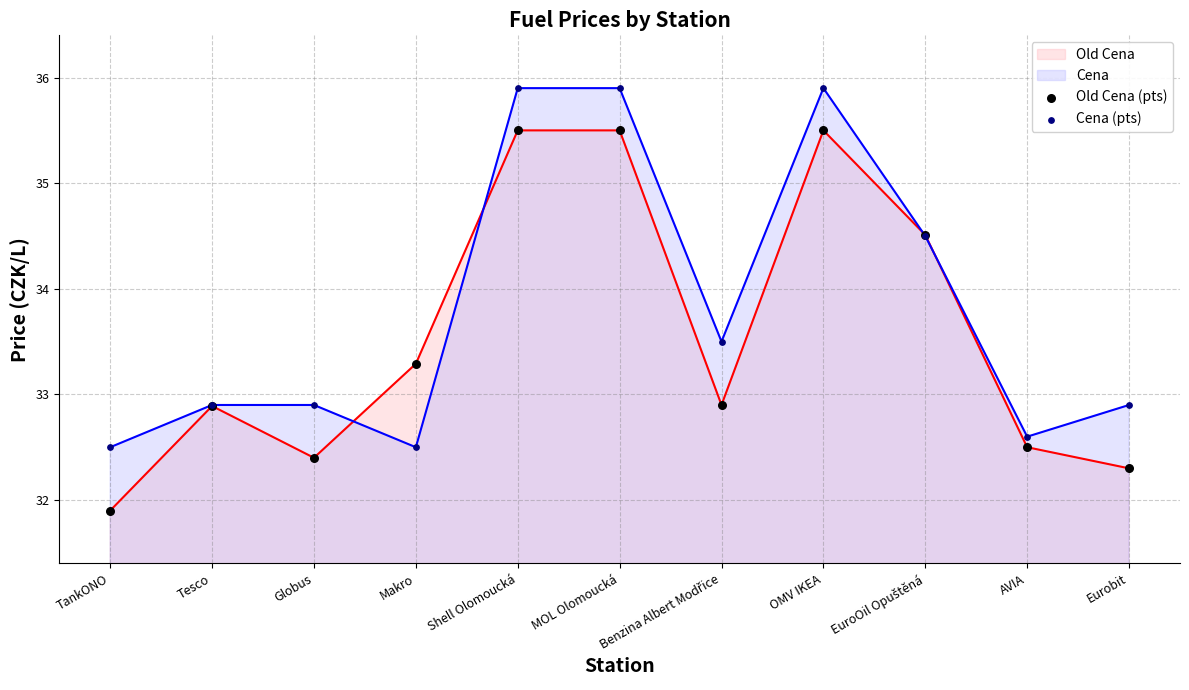

What is the total value across all series at MOL Olomoucká?

71.4